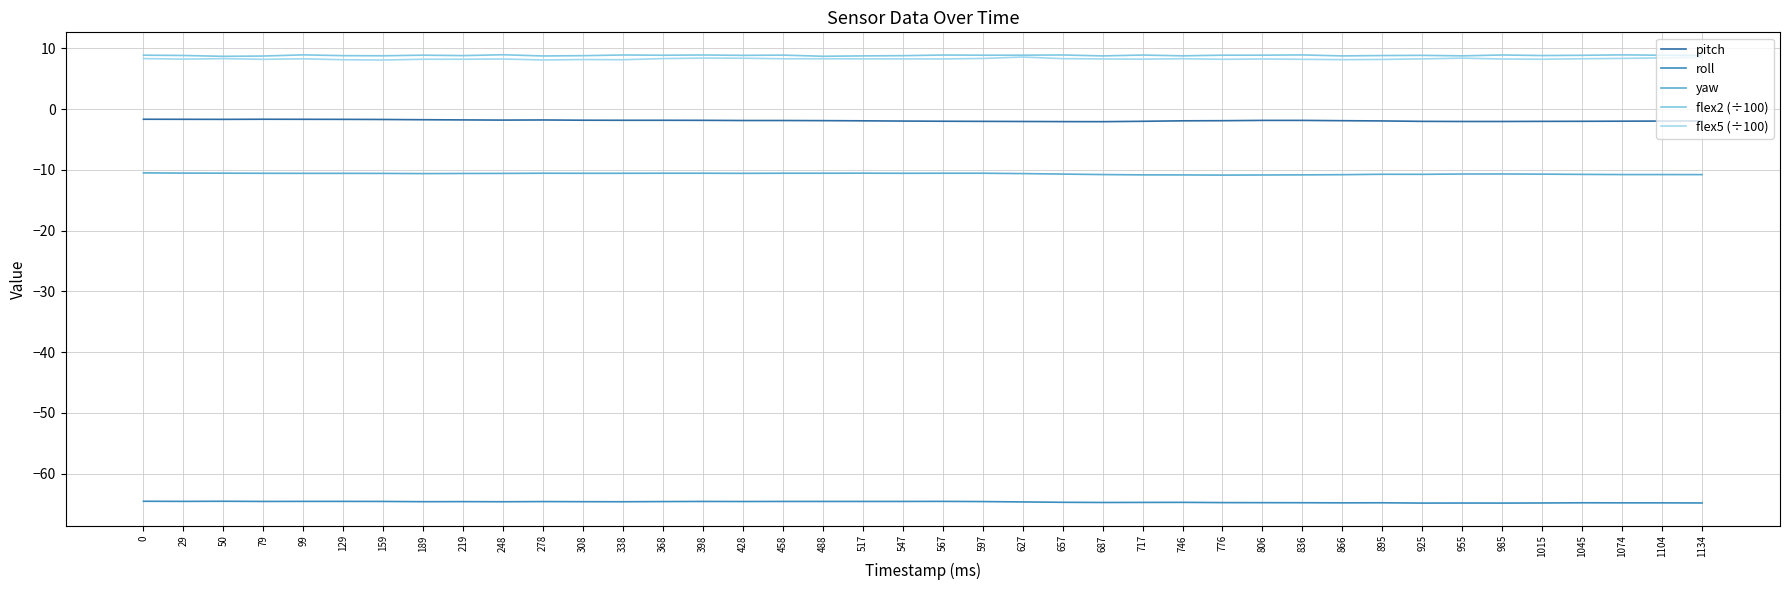

Count the flex5 (÷100) values in the range 8 to 9.

40